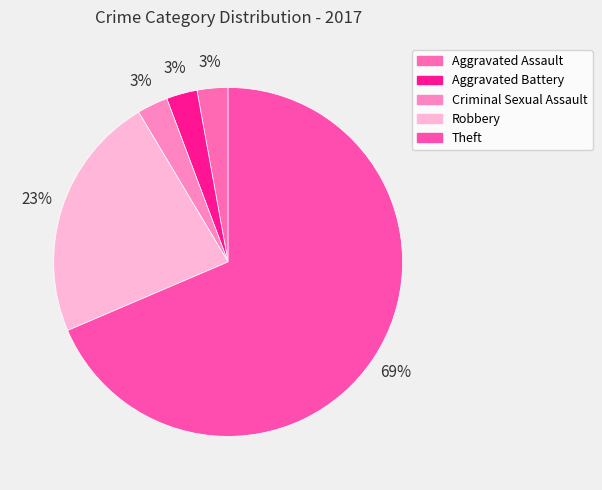

Which slice represents more than half of the pie?

Theft